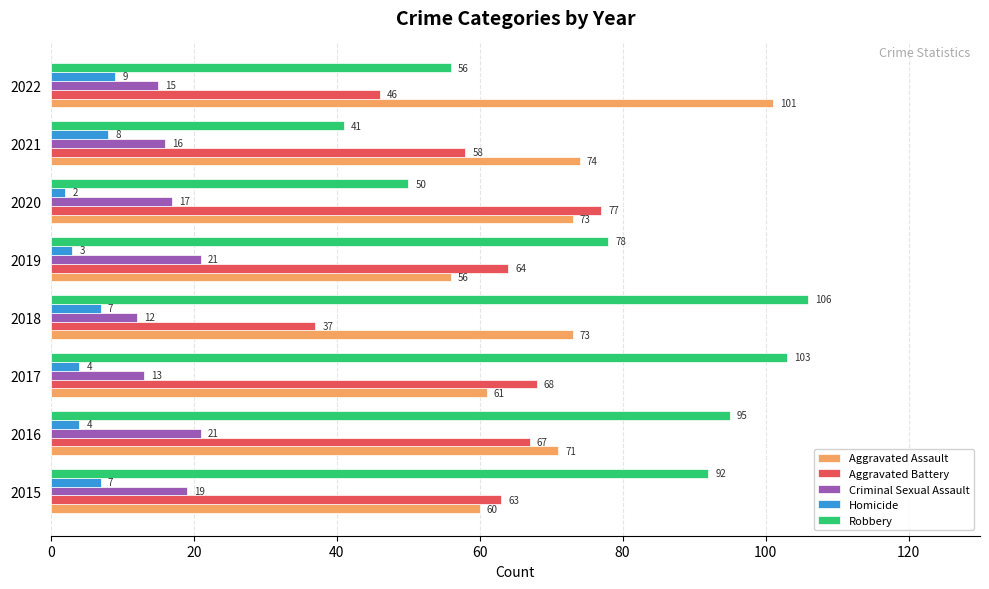

The value of Criminal Sexual Assault at 2016 is 7. True or false?

False